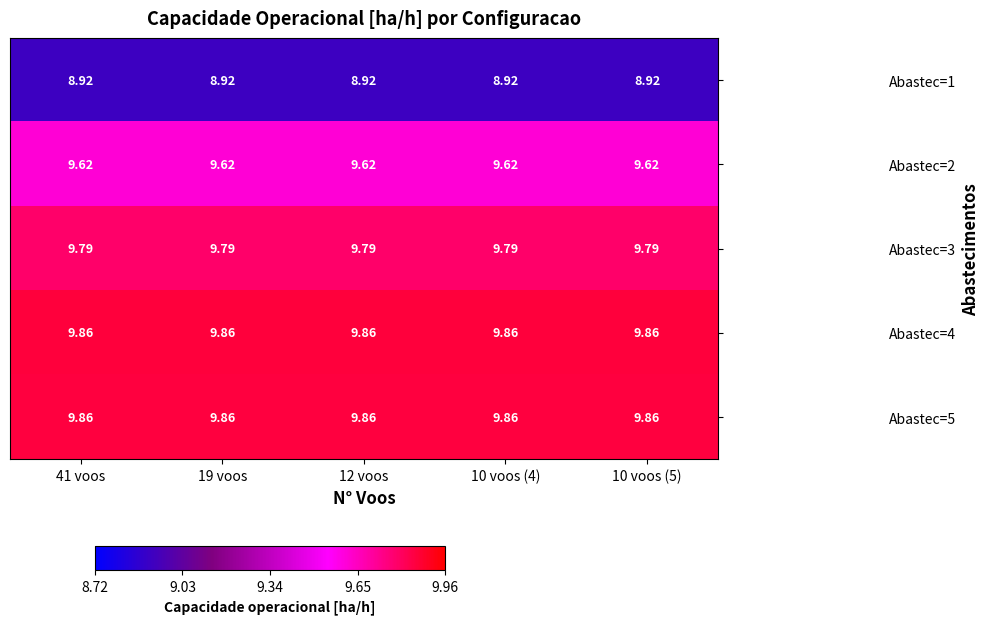

Is the value of Abastec=5 at 10 voos (5) greater than the value of Abastec=3 at 19 voos?

Yes